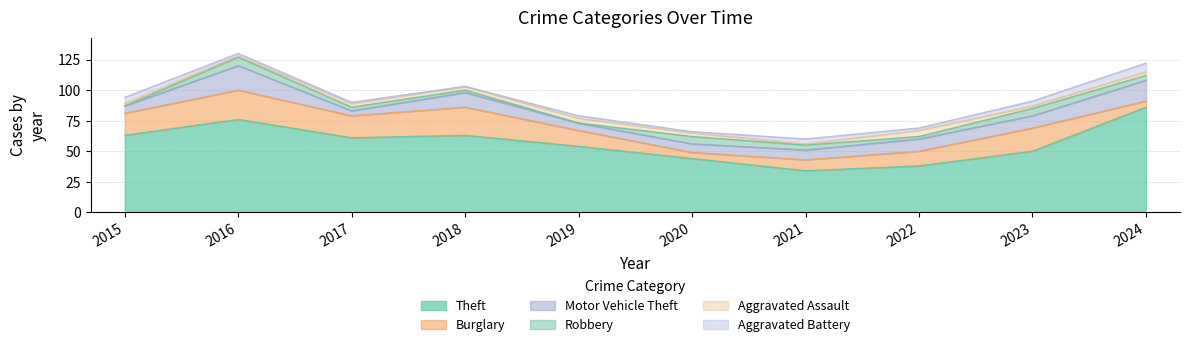

What value does the Burglary series have at 2017, to the nearest 5?

20